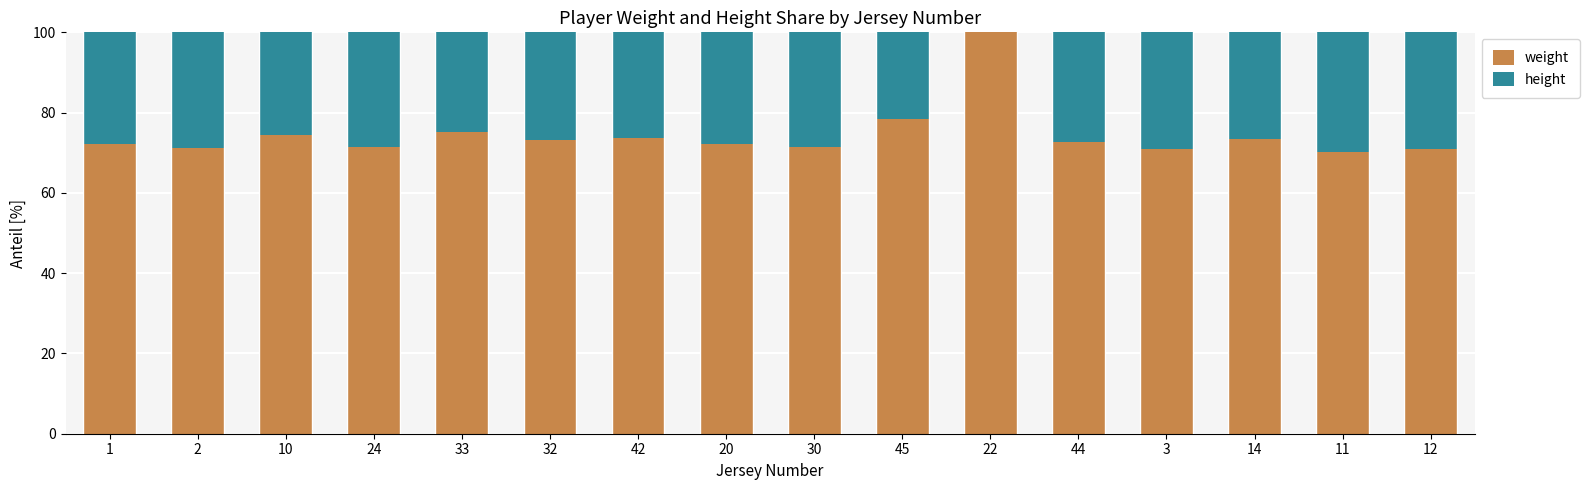

True or false: weight has a value of 96.4 at 3.

False